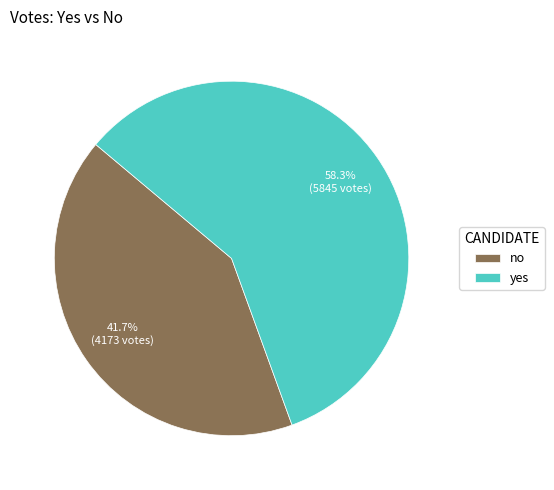

What portion of the pie excludes no?

58.3%